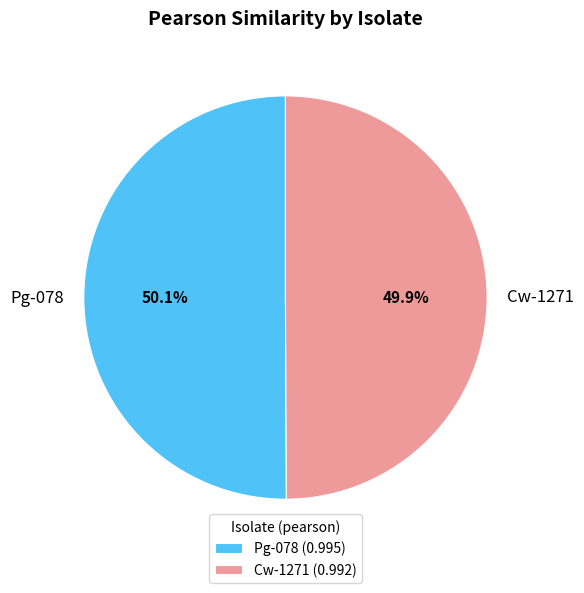

To the nearest percent, what is the combined percentage of Cw-1271 and Pg-078?

100%